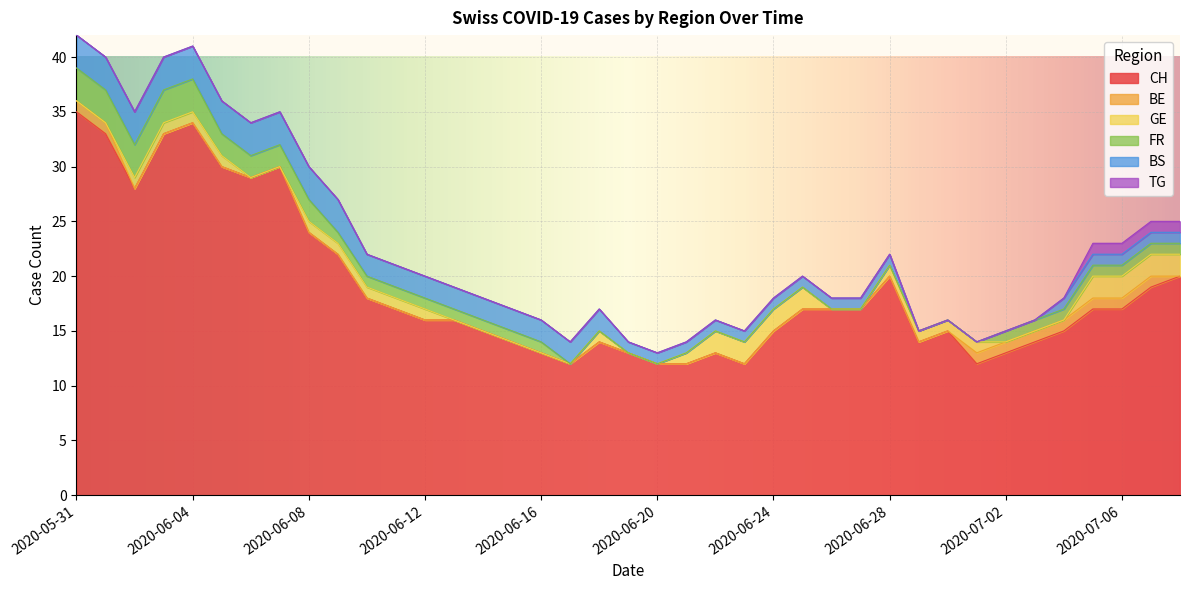

True or false: BE and FR intersect in this chart.

False